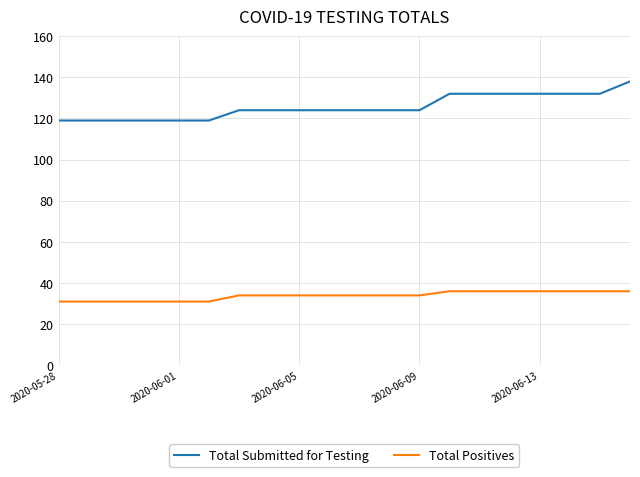

Which series has the largest total across all categories?

Total Submitted for Testing